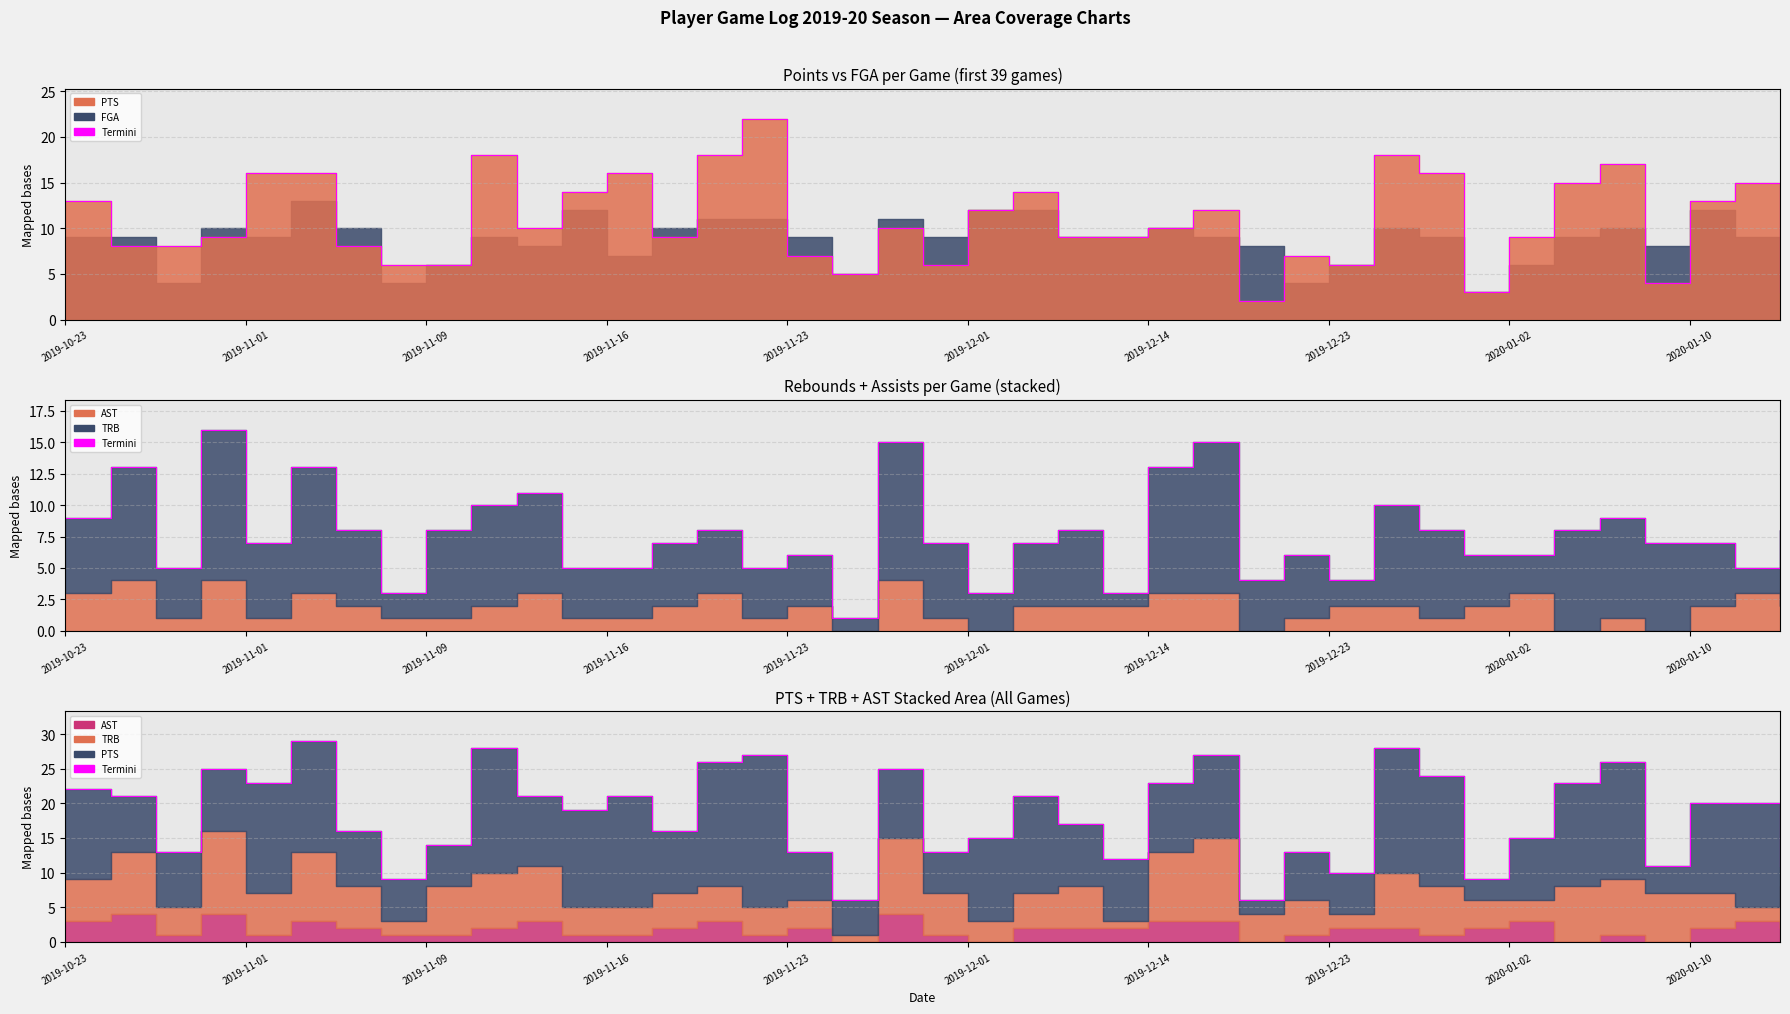

What is the average value?

18